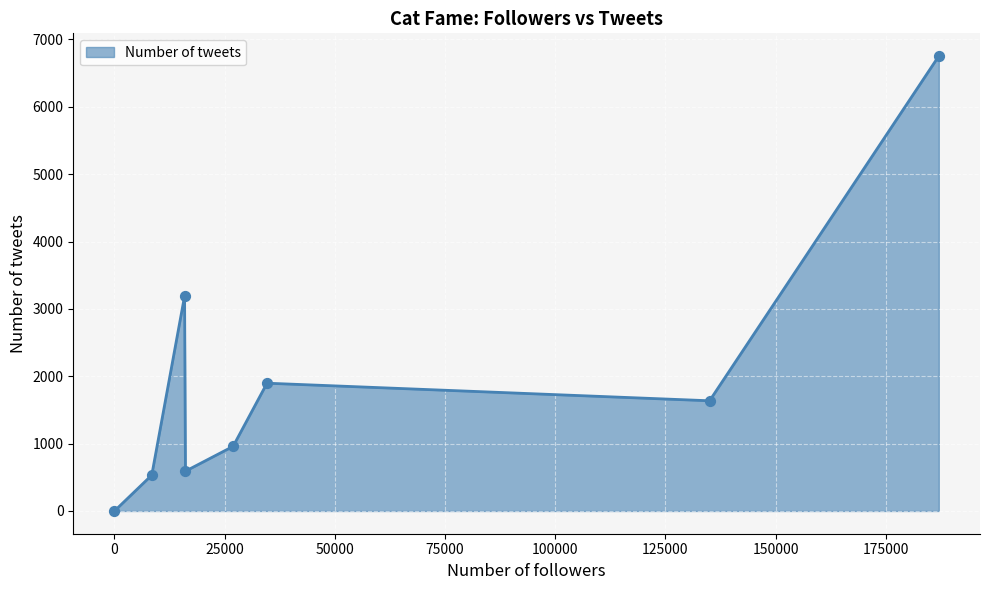

True or false: the data has more than 0 interior local peaks.

True